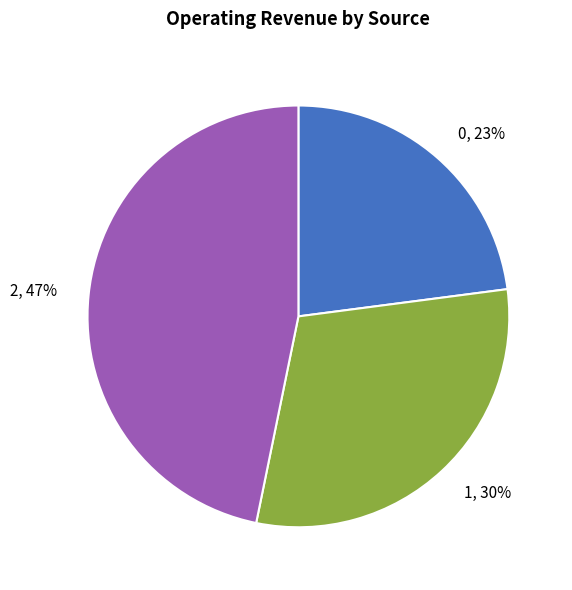

Is it true that 1 is 36% of the pie?

False